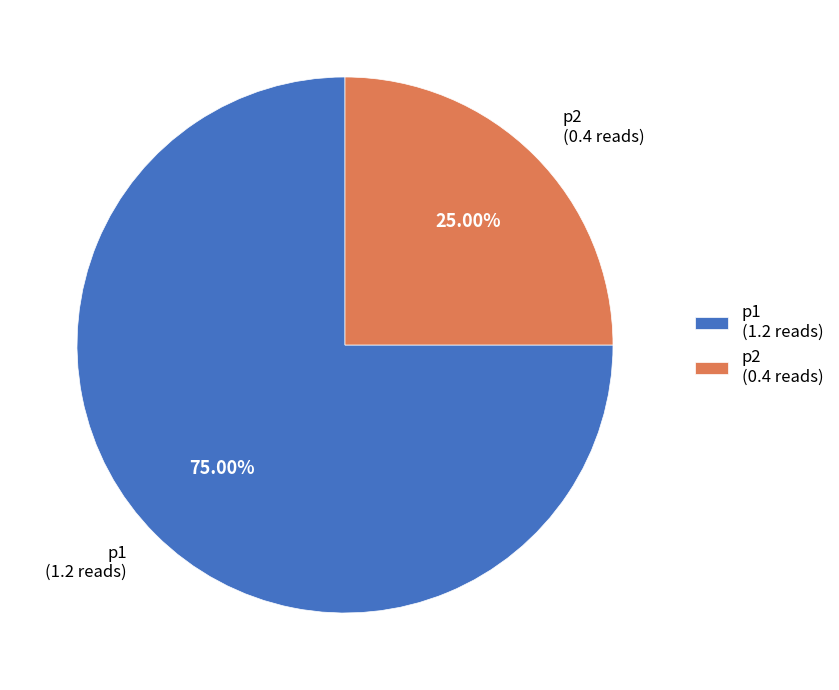

Combined, do p1 and p2 account for over 50%?

Yes